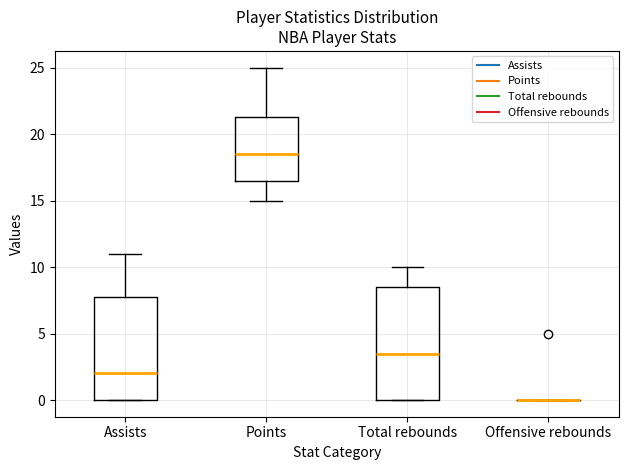

Reading left to right, transcribe this box plot: for each box, give where its median line is, the range the box spans, and where its two whiskers end, as read against the y-axis. The values are not printed on the chart, so give them approximately, as read against the axis.

Assists: median 2.0, box 0.0 to 8.0, whiskers 0.0 to 11.0
Points: median 18.5, box 16.5 to 21.5, whiskers 15.0 to 25.0
Total rebounds: median 3.5, box 0.0 to 8.5, whiskers 0.0 to 10.0
Offensive rebounds: box collapsed to a line at 0.0, whiskers 0.0 to 0.0